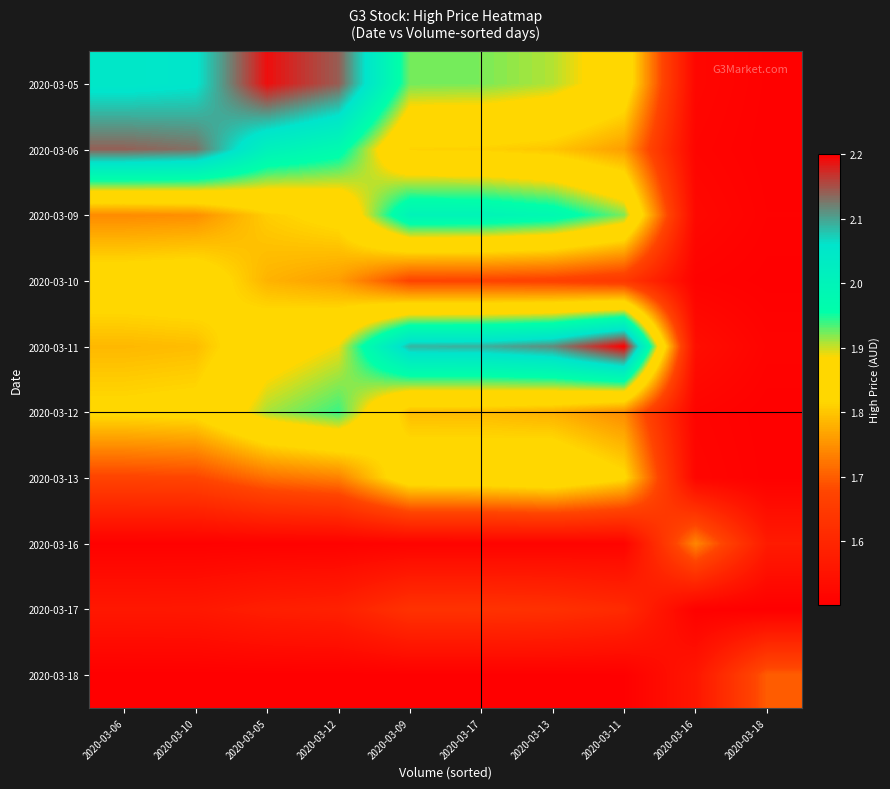

Reading left to right, list all the values displayed in this chart.

2020-03-05: 2020-03-06=2.0	2020-03-10=2.1	2020-03-05=2.2	2020-03-12=2.1	2020-03-09=1.9	2020-03-17=1.9	2020-03-13=1.9	2020-03-11=1.9	2020-03-16=1.5	2020-03-18=1.5
2020-03-06: 2020-03-06=2.1	2020-03-10=2.1	2020-03-05=2.0	2020-03-12=2.0	2020-03-09=1.8	2020-03-17=1.8	2020-03-13=1.8	2020-03-11=1.8	2020-03-16=1.5	2020-03-18=1.5
2020-03-09: 2020-03-06=1.7	2020-03-10=1.7	2020-03-05=1.8	2020-03-12=1.8	2020-03-09=2.0	2020-03-17=2.0	2020-03-13=2.0	2020-03-11=1.9	2020-03-16=1.5	2020-03-18=1.5
2020-03-10: 2020-03-06=1.8	2020-03-10=1.9	2020-03-05=1.8	2020-03-12=1.8	2020-03-09=1.7	2020-03-17=1.7	2020-03-13=1.7	2020-03-11=1.6	2020-03-16=1.5	2020-03-18=1.5
2020-03-11: 2020-03-06=1.8	2020-03-10=1.8	2020-03-05=1.9	2020-03-12=1.9	2020-03-09=2.1	2020-03-17=2.1	2020-03-13=2.1	2020-03-11=2.2	2020-03-16=1.5	2020-03-18=1.5
2020-03-12: 2020-03-06=1.8	2020-03-10=1.8	2020-03-05=1.9	2020-03-12=1.9	2020-03-09=1.8	2020-03-17=1.8	2020-03-13=1.8	2020-03-11=1.7	2020-03-16=1.5	2020-03-18=1.5
2020-03-13: 2020-03-06=1.7	2020-03-10=1.7	2020-03-05=1.7	2020-03-12=1.7	2020-03-09=1.9	2020-03-17=1.9	2020-03-13=1.9	2020-03-11=1.8	2020-03-16=1.5	2020-03-18=1.5
2020-03-16: 2020-03-06=1.5	2020-03-10=1.5	2020-03-05=1.5	2020-03-12=1.5	2020-03-09=1.5	2020-03-17=1.5	2020-03-13=1.5	2020-03-11=1.5	2020-03-16=1.7	2020-03-18=1.6
2020-03-17: 2020-03-06=1.6	2020-03-10=1.6	2020-03-05=1.6	2020-03-12=1.6	2020-03-09=1.6	2020-03-17=1.6	2020-03-13=1.6	2020-03-11=1.6	2020-03-16=1.5	2020-03-18=1.5
2020-03-18: 2020-03-06=1.5	2020-03-10=1.5	2020-03-05=1.5	2020-03-12=1.5	2020-03-09=1.5	2020-03-17=1.5	2020-03-13=1.5	2020-03-11=1.5	2020-03-16=1.6	2020-03-18=1.7